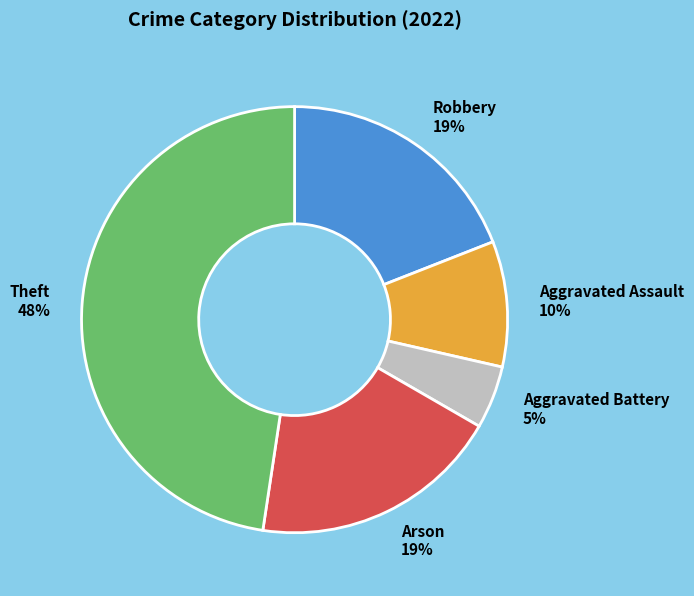

To the nearest percent, what is the average slice percentage?

20%